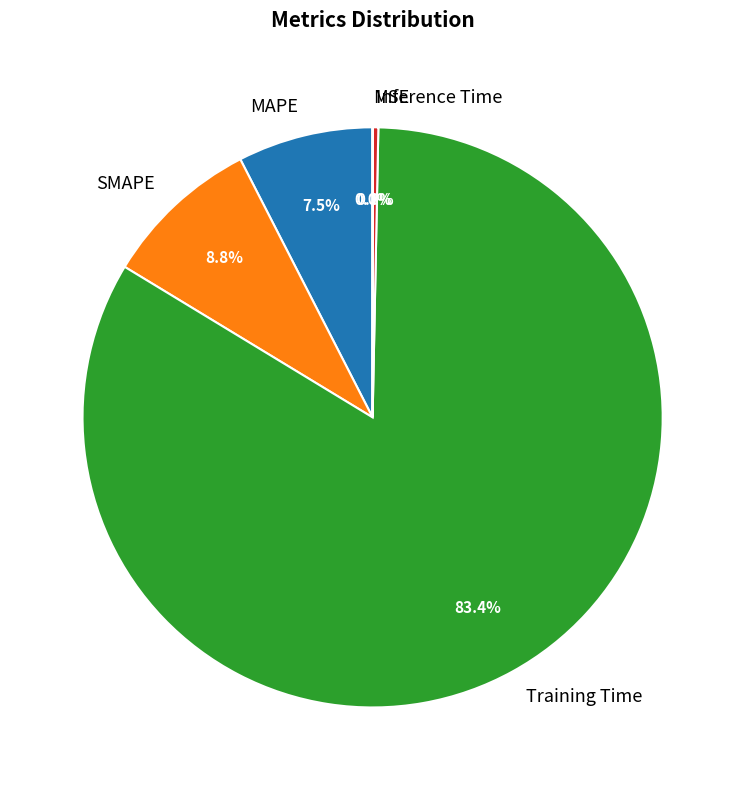

Which slice is the largest?

Training Time